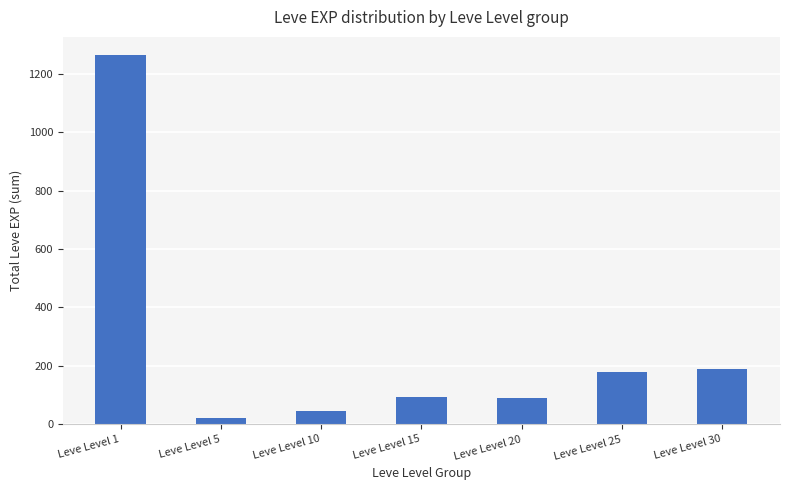

Is it true that the value at Leve Level 1 is 1707?

False